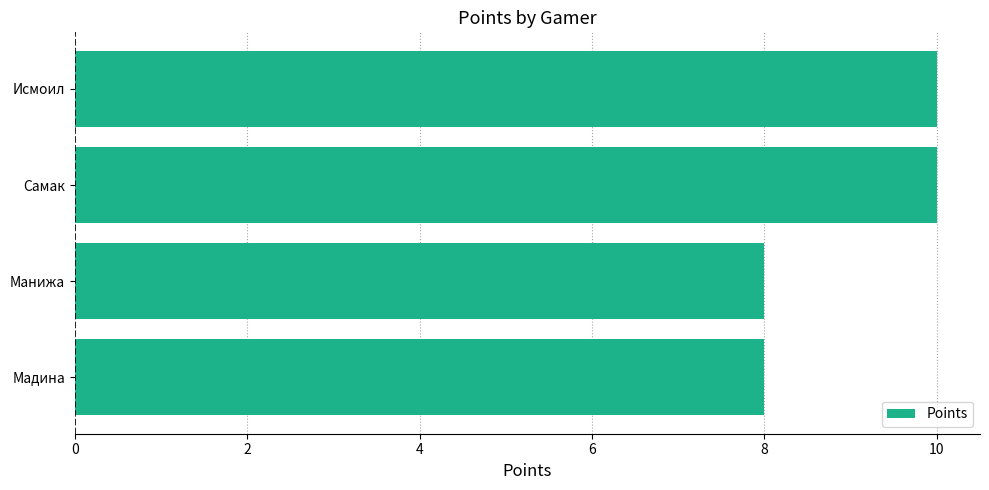

Between Манижа and Самак, which is larger?

Самак